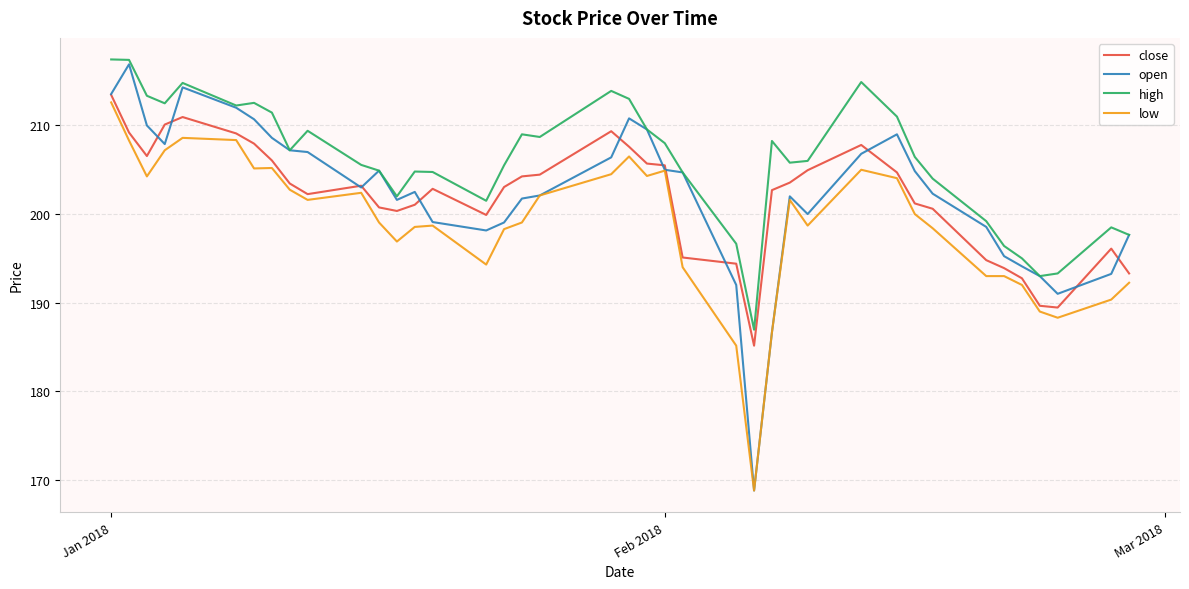

What is the highest value of the open series?

216.9